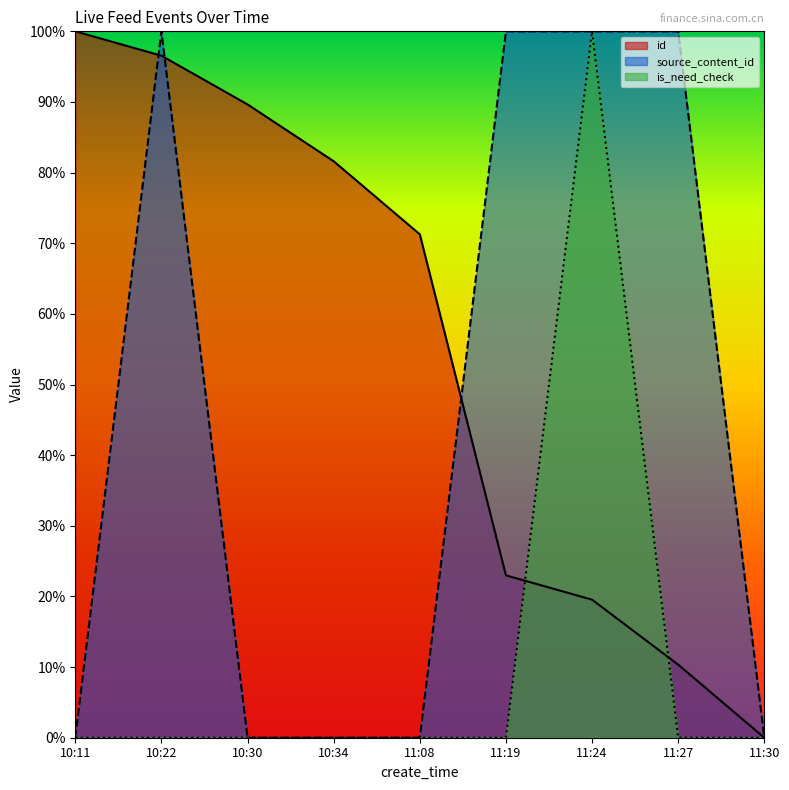

Reading left to right, what are all the values shown in this chart?

id: 1.0	1.0	0.9	0.8	0.7	0.2	0.2	0.1	0.0
source_content_id: 0.0	1.0	0.0	0.0	0.0	1.0	1.0	1.0	0.0
is_need_check: 0.0	0.0	0.0	0.0	0.0	0.0	1.0	0.0	0.0